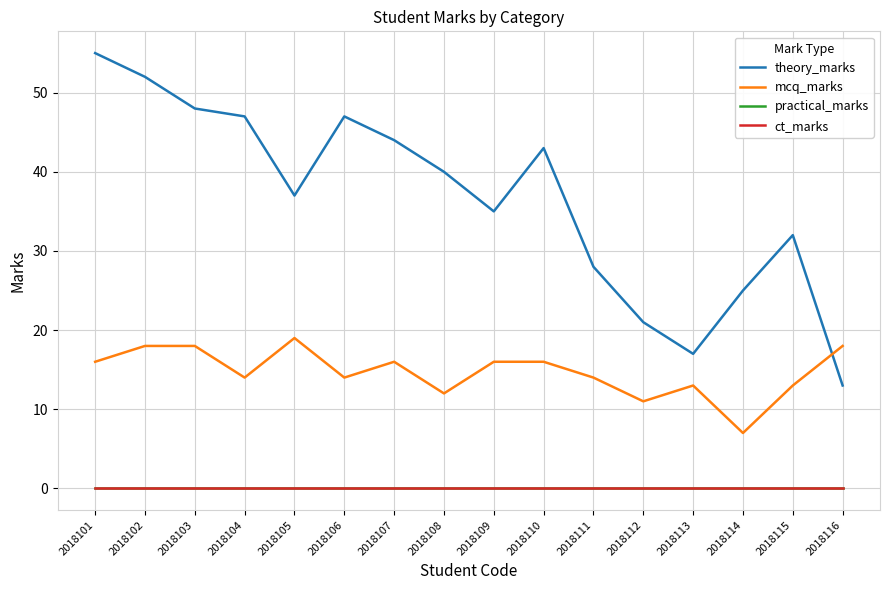

Is this an area chart (filled region under the line)?

No